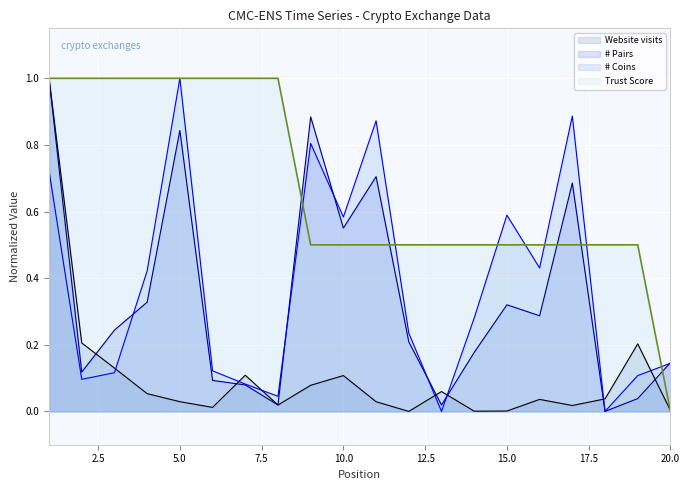

Where is the first local minimum for # Coins?

2